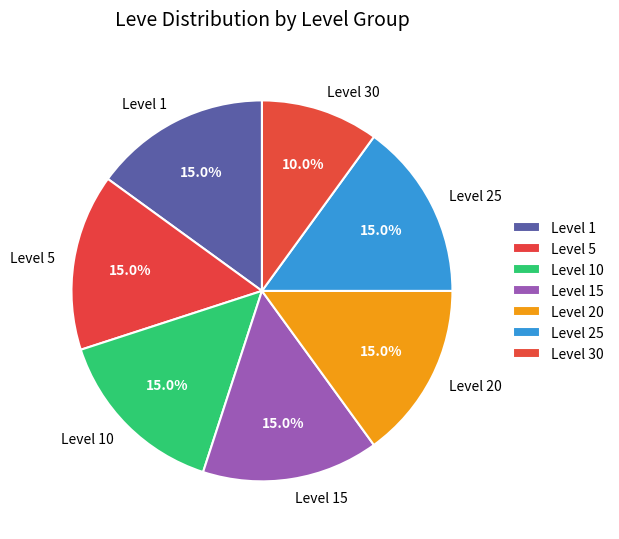

Is the sum of Level 1 and Level 25 greater than half?

No